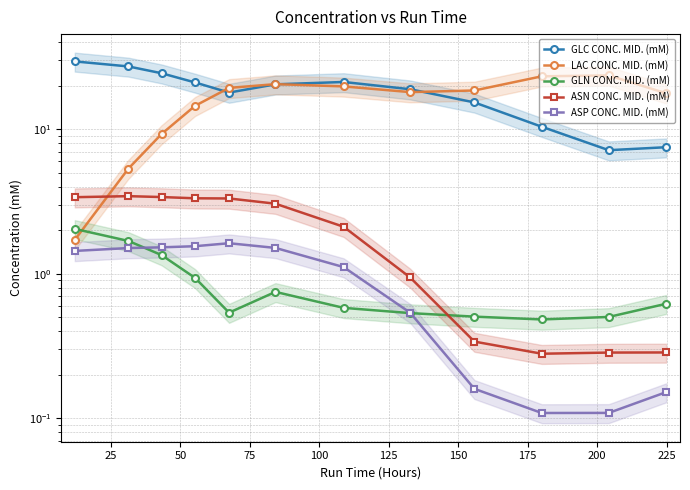

What is the difference between the highest and lowest values at 200?

18.4